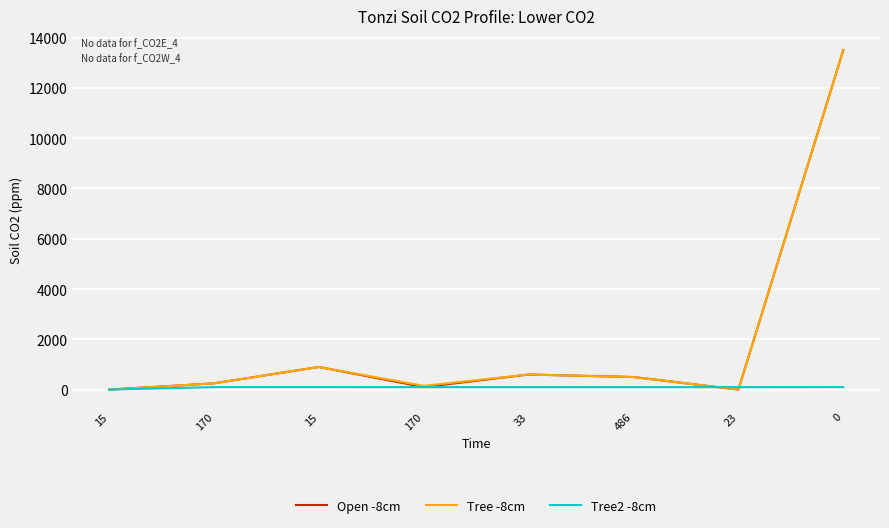

What are all the series names shown in the legend?

Open -8cm, Tree -8cm, Tree2 -8cm